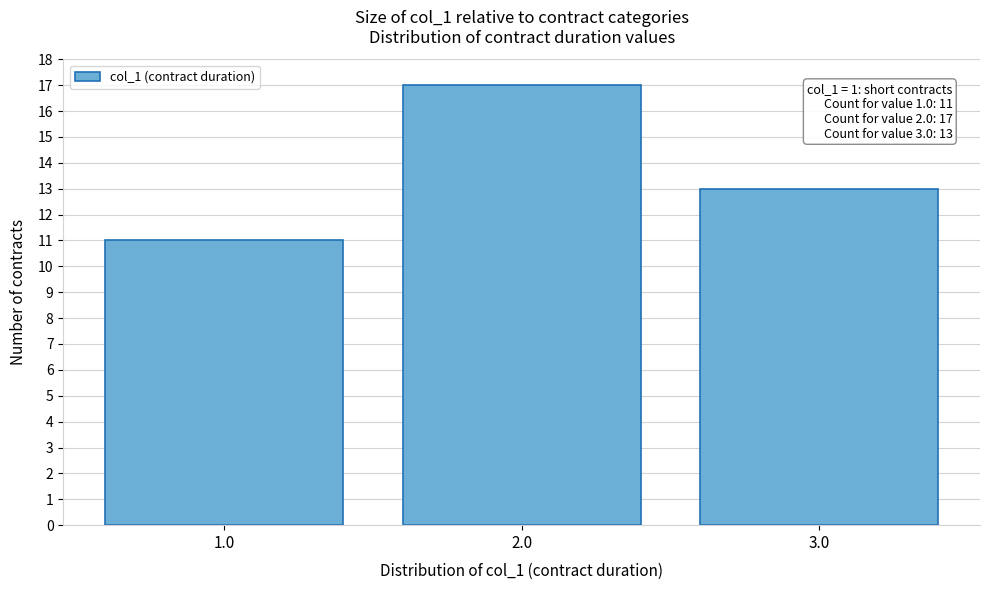

Over which range of the x-axis is the bar tallest?

1.5 to 2.5